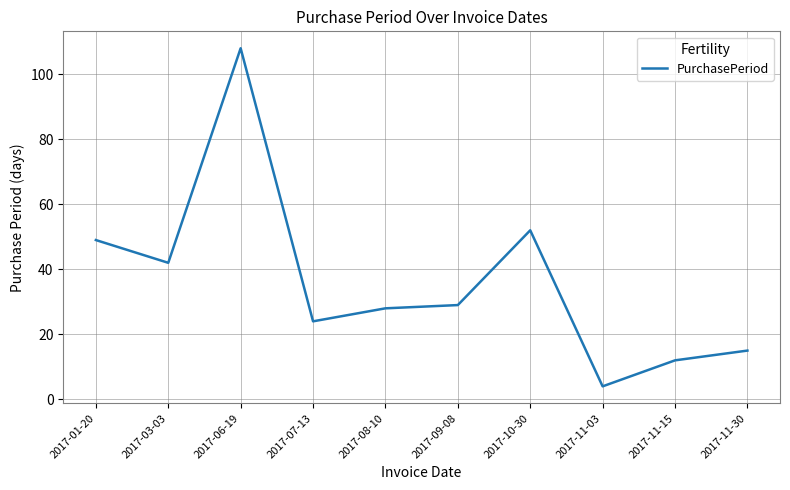

Rank the categories by value from lowest to highest.

2017-11-03, 2017-11-15, 2017-11-30, 2017-07-13, 2017-08-10, 2017-09-08, 2017-03-03, 2017-01-20, 2017-10-30, 2017-06-19